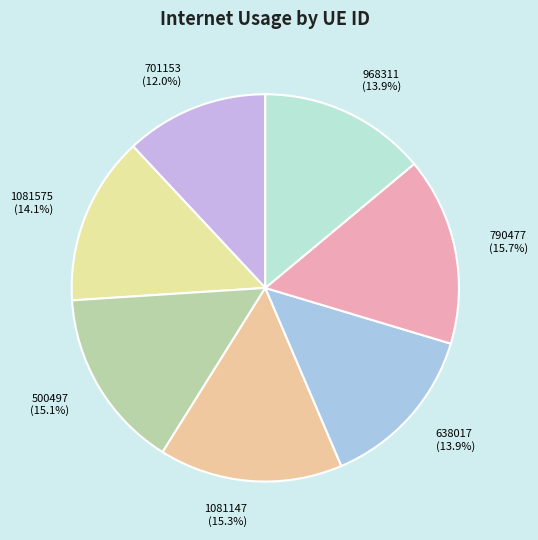

Which category has the smallest portion of the pie?

701153